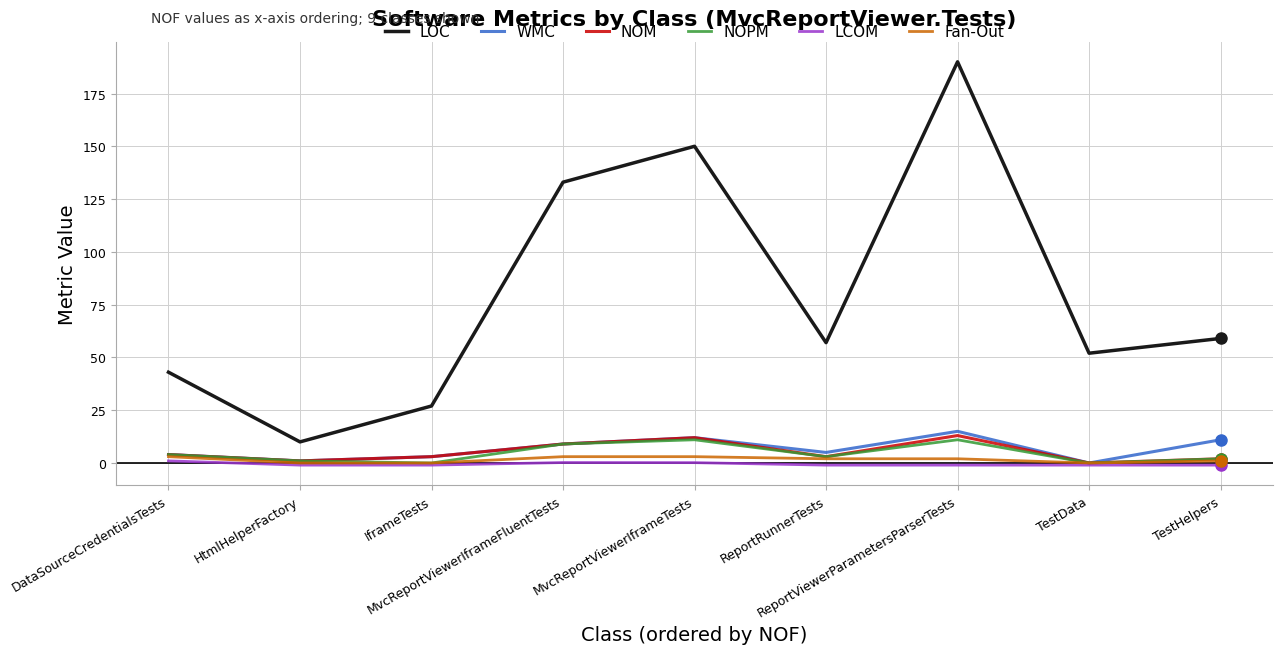

What is the average value of the NOPM series?

4.6